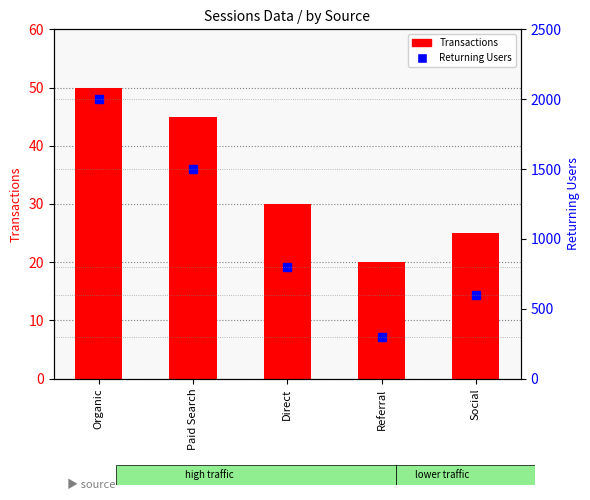

What is the approximate value of Transactions at Paid Search?

45